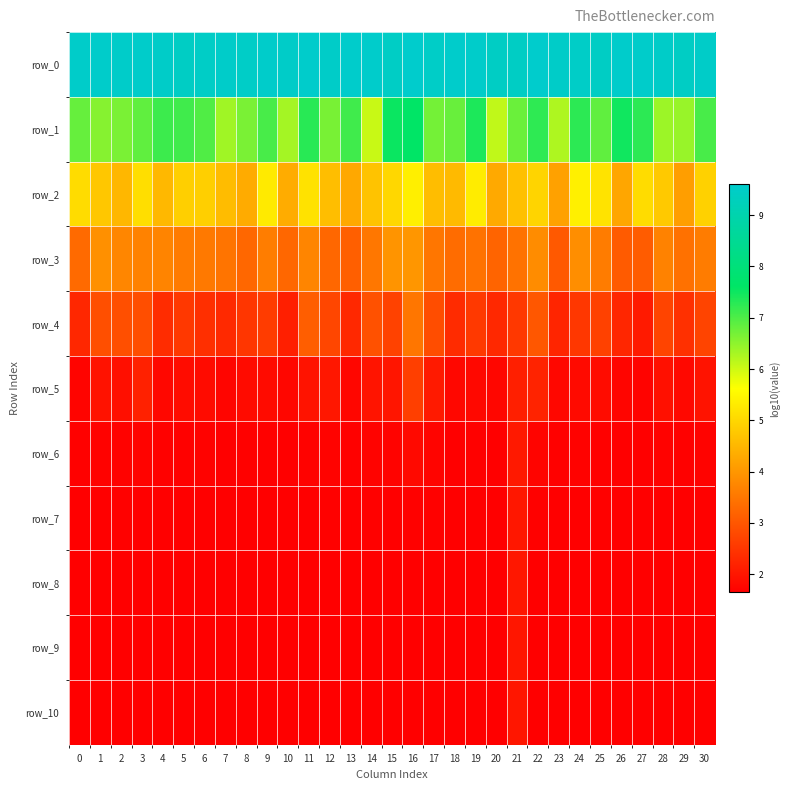

What is the sum of all row_2 values?

147.9